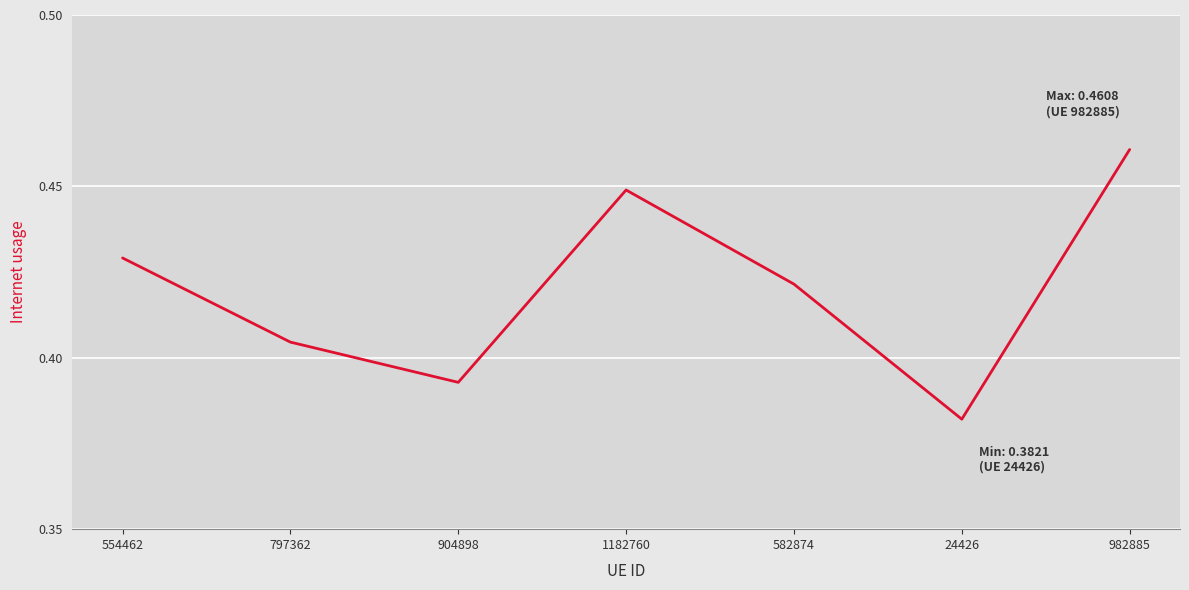

Where is the data nearest to the value 0?

24426